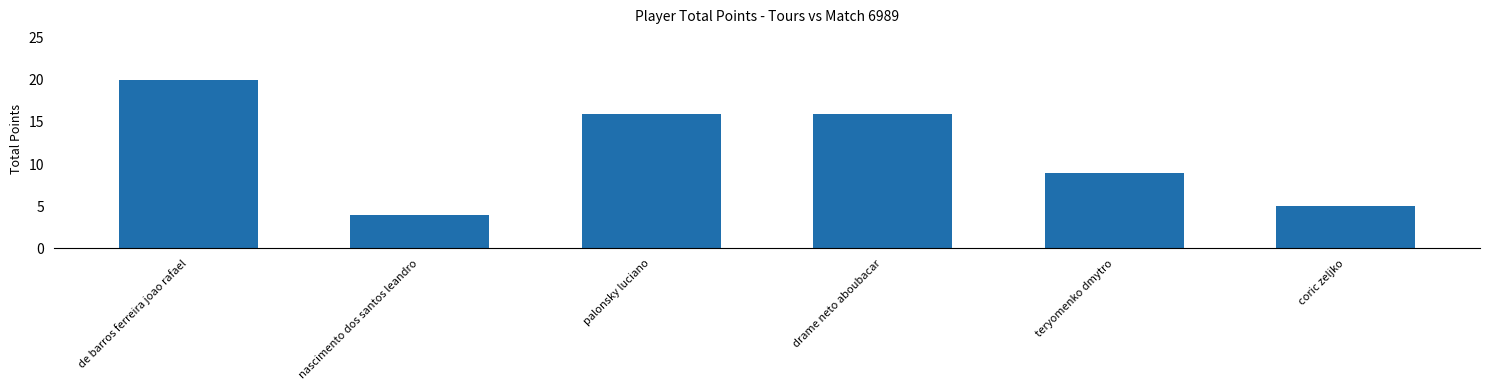

Which category has the highest value across all series?

de barros ferreira joao rafael